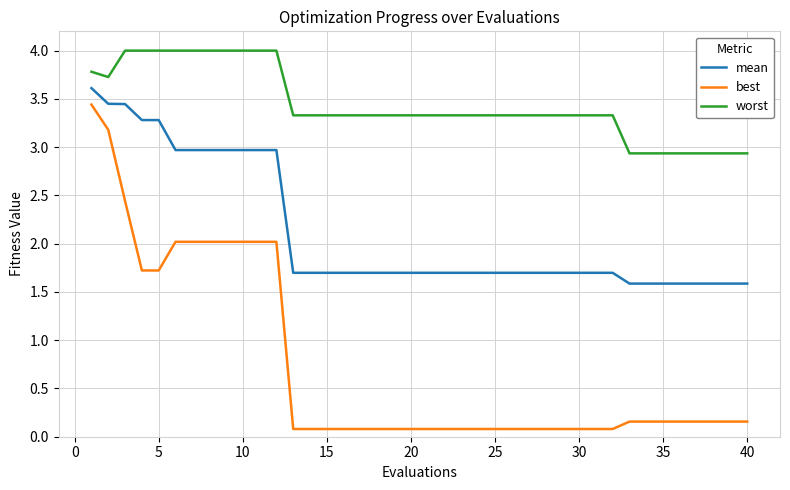

True or false: best and worst intersect in this chart.

False